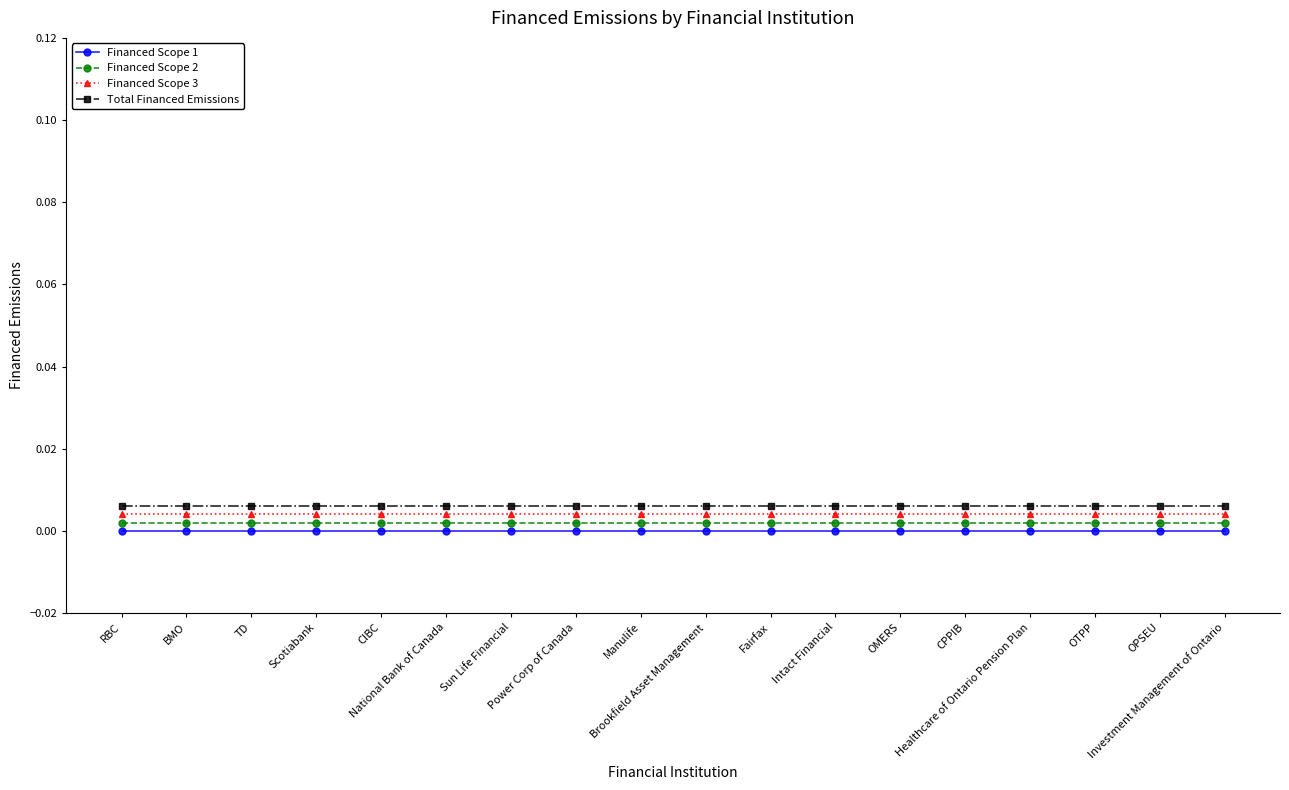

What is the label of the 4th point from the right?

Healthcare of Ontario Pension Plan